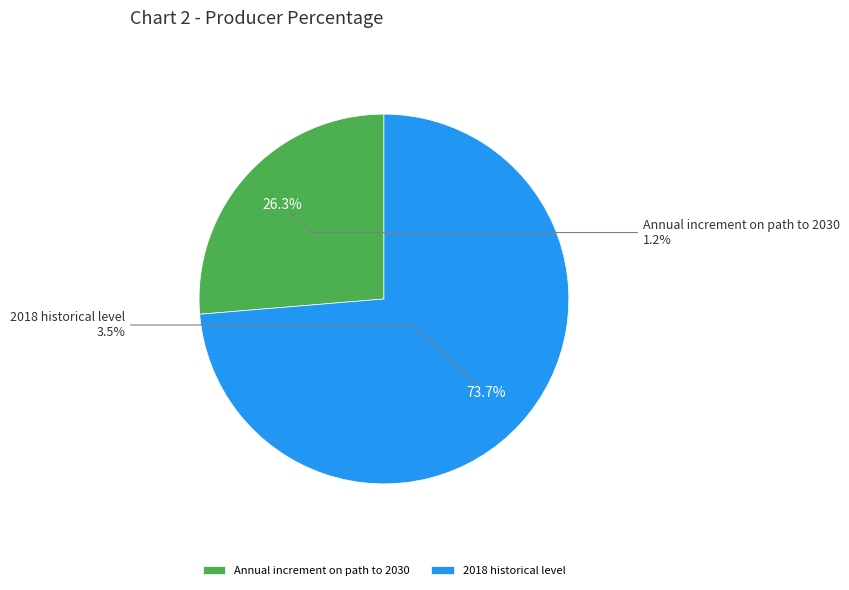

How many segments does this pie chart have?

2